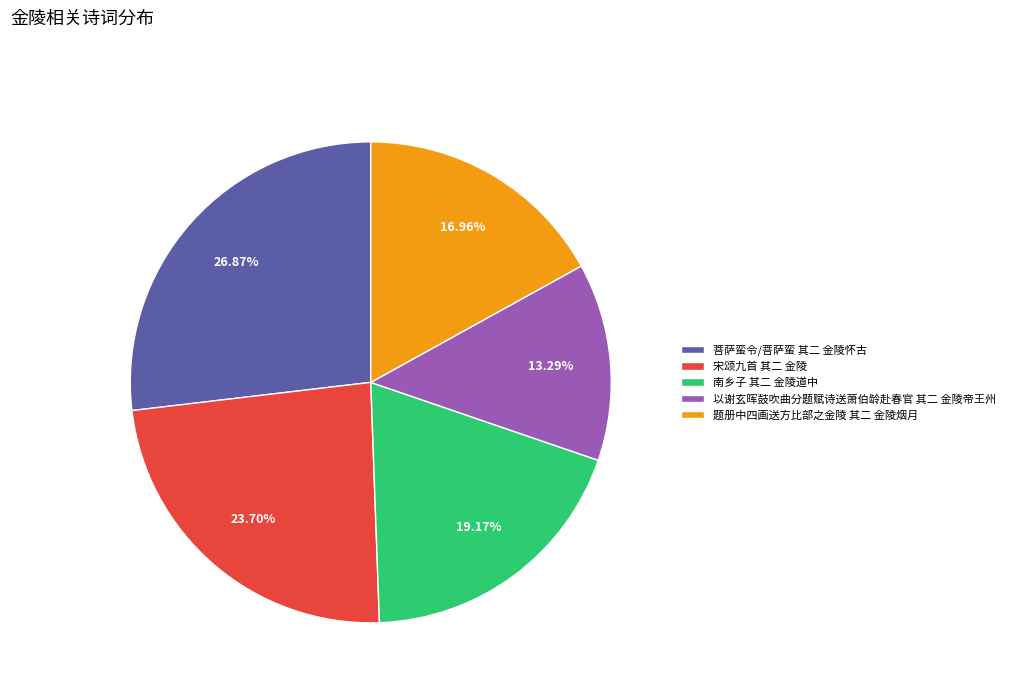

What percentage is the 以谢玄晖鼓吹曲分题赋诗送萧伯龄赴春官 其二 金陵帝王州 slice, to the nearest percent?

13%